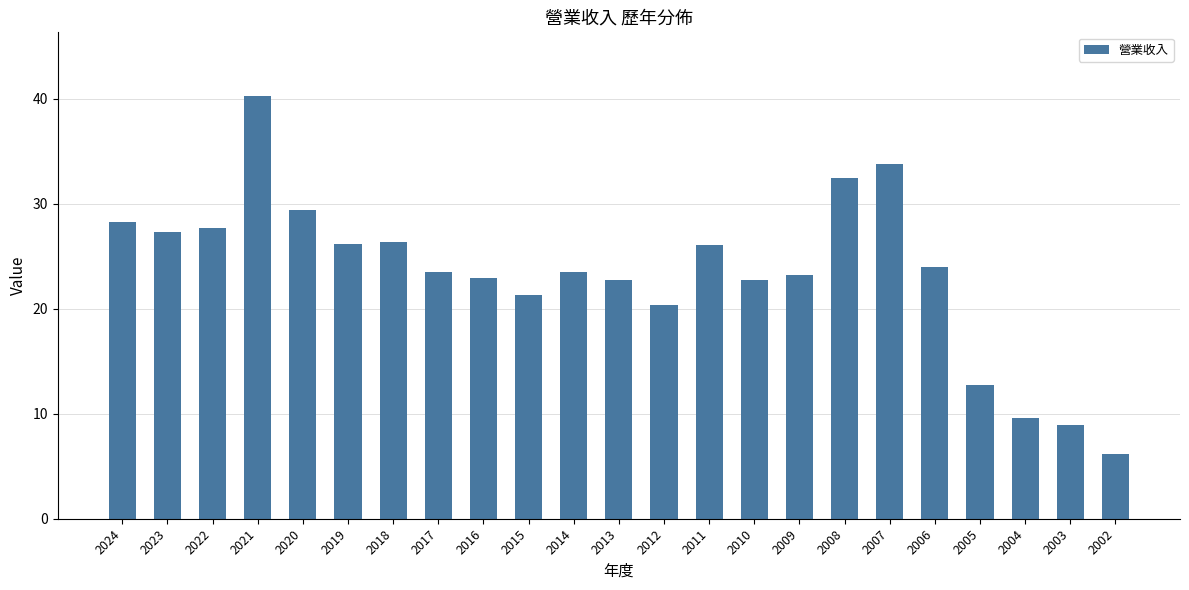

What is the value of the 10th bar from the left?

21.3